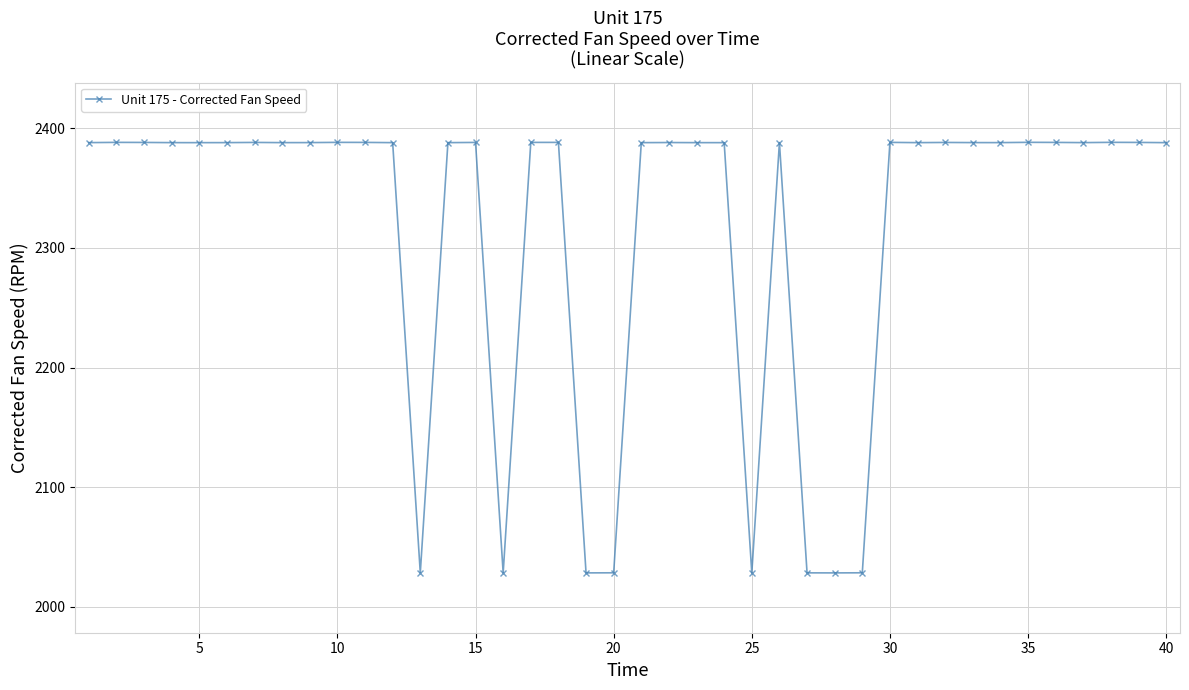

True or false: the data has more than 2 interior local peaks.

True